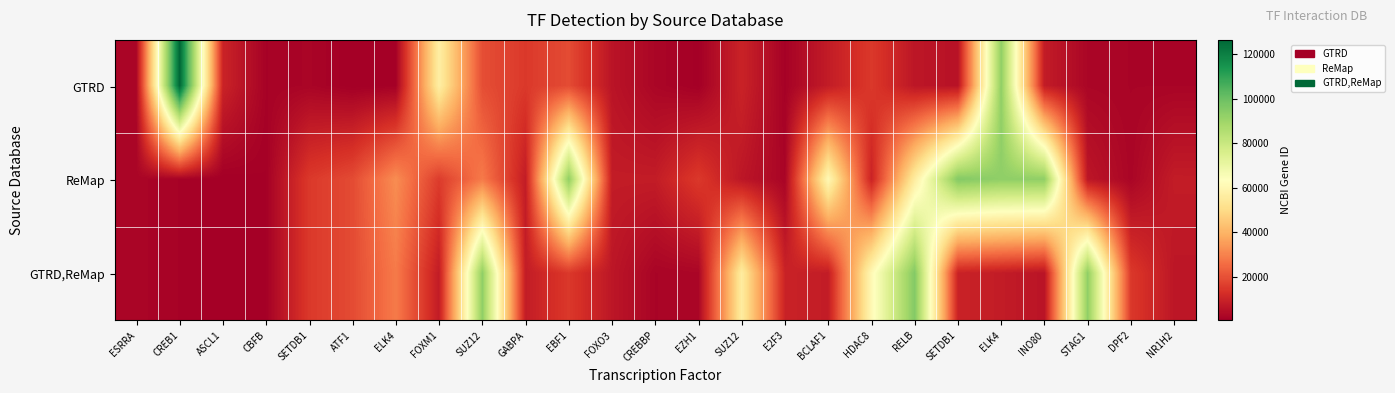

What is the total value across all series at NR1H2?

16475